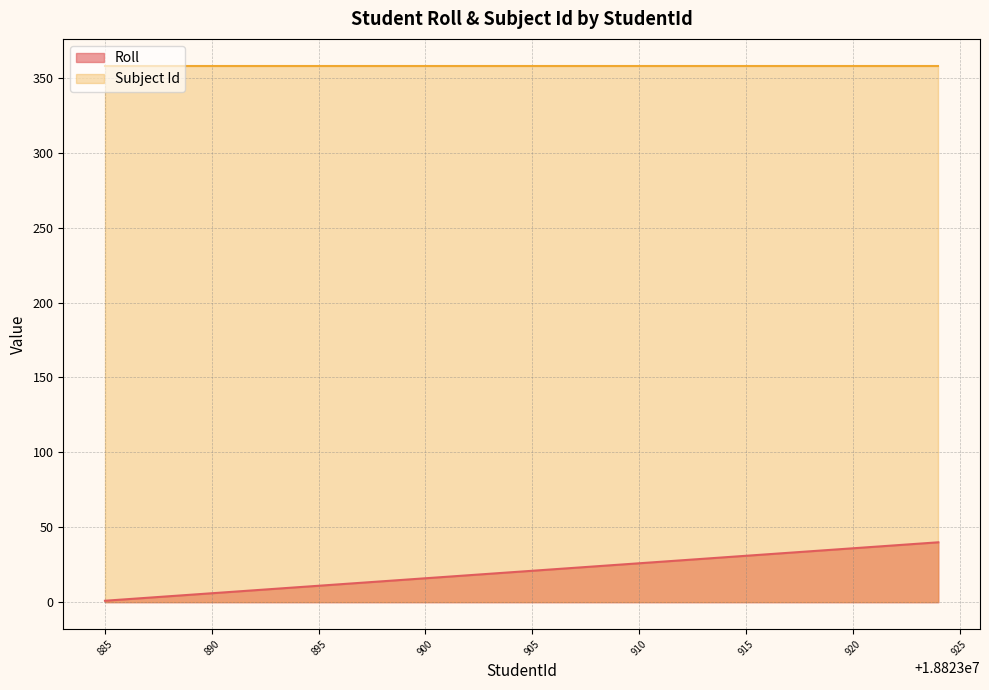

What is the sum of the values at 18823917 and 18823896?

45